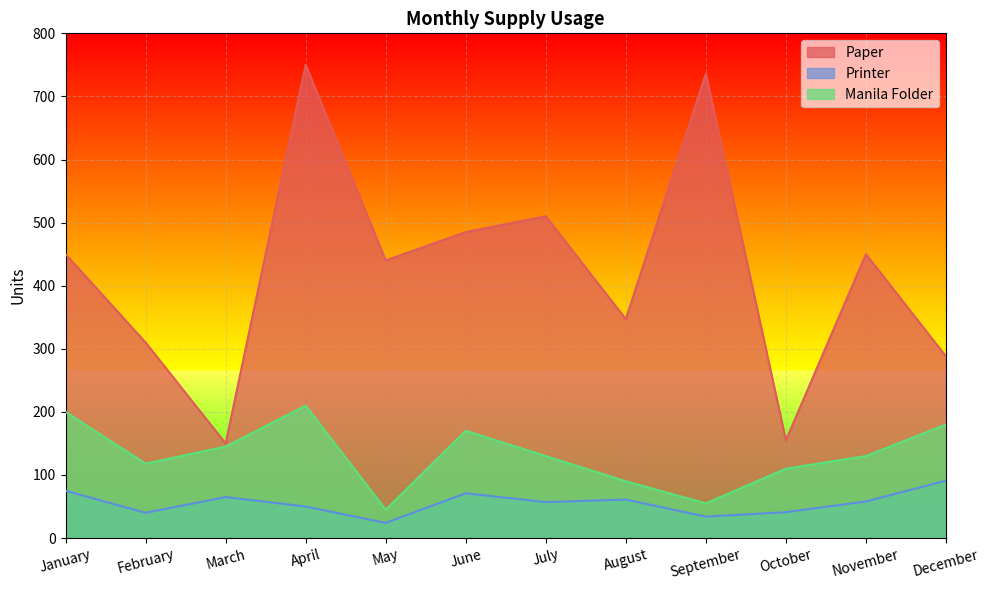

What is the difference between the highest and lowest values at November?

392